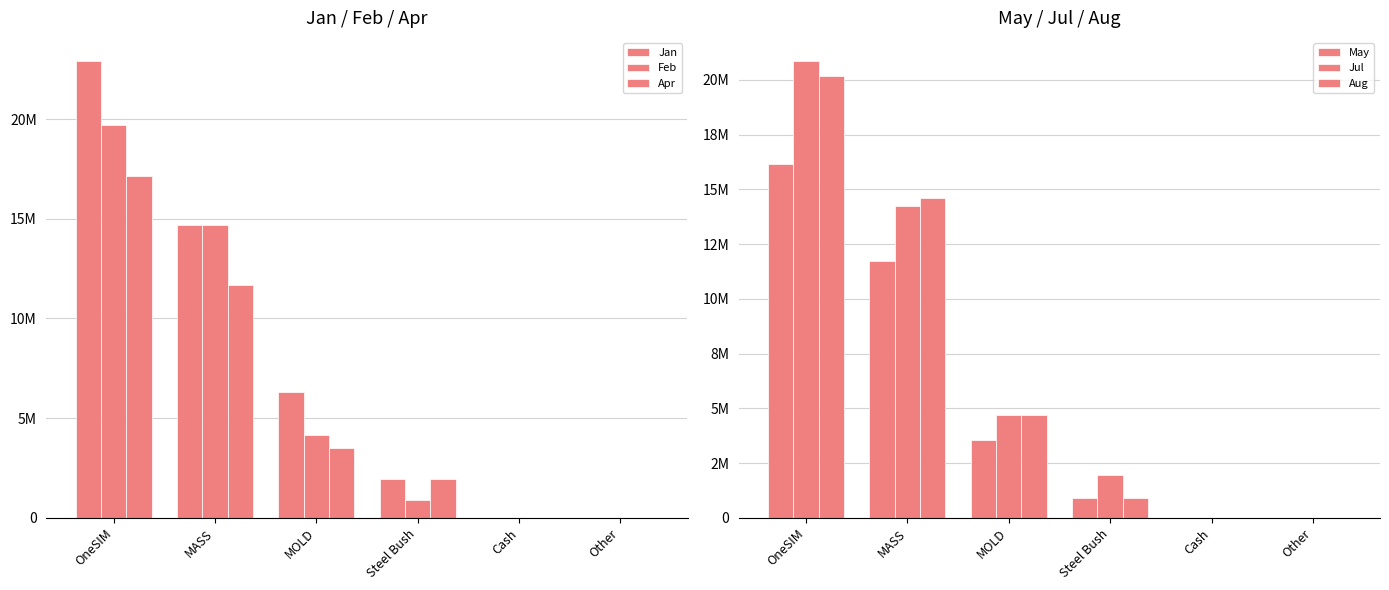

What is the approximate value of Aug at Steel Bush?

900000.0